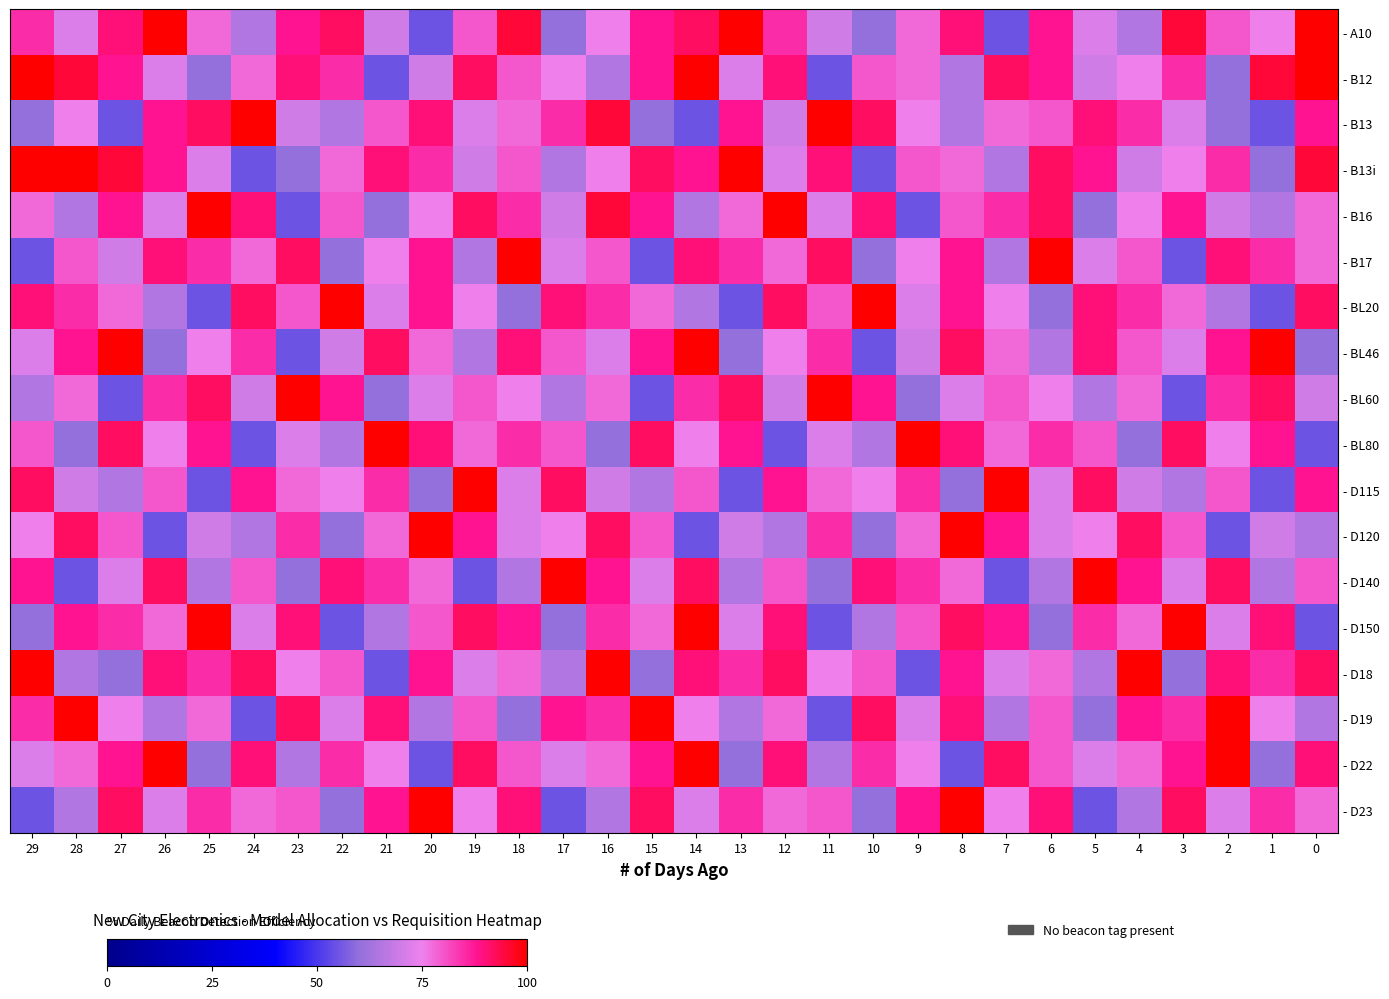

Reading left to right, what are all the values shown in this chart?

row_0: 29=85	28=72	27=90	26=100	25=78	24=65	23=88	22=92	21=70	20=55	19=80	18=95	17=60	16=75	15=88	14=92	13=100	12=85	11=70	10=60	9=78	8=90	7=55	6=88	5=72	4=65	3=95	2=80	1=75	0=100
row_1: 29=100	28=95	27=88	26=72	25=60	24=78	23=90	22=85	21=55	20=70	19=92	18=80	17=75	16=65	15=88	14=100	13=72	12=90	11=55	10=80	9=78	8=65	7=92	6=88	5=70	4=75	3=85	2=60	1=95	0=100
row_2: 29=60	28=75	27=55	26=88	25=92	24=100	23=70	22=65	21=80	20=90	19=72	18=78	17=85	16=95	15=60	14=55	13=88	12=70	11=100	10=92	9=75	8=65	7=78	6=80	5=90	4=85	3=72	2=60	1=55	0=88
row_3: 29=100	28=100	27=95	26=88	25=72	24=55	23=60	22=78	21=90	20=85	19=70	18=80	17=65	16=75	15=92	14=88	13=100	12=72	11=90	10=55	9=80	8=78	7=65	6=92	5=88	4=70	3=75	2=85	1=60	0=95
row_4: 29=78	28=65	27=88	26=72	25=100	24=90	23=55	22=80	21=60	20=75	19=92	18=85	17=70	16=95	15=88	14=65	13=78	12=100	11=72	10=90	9=55	8=80	7=85	6=92	5=60	4=75	3=88	2=70	1=65	0=78
row_5: 29=55	28=80	27=70	26=90	25=85	24=78	23=92	22=60	21=75	20=88	19=65	18=100	17=72	16=80	15=55	14=90	13=85	12=78	11=92	10=60	9=75	8=88	7=65	6=100	5=72	4=80	3=55	2=90	1=85	0=78
row_6: 29=90	28=85	27=78	26=65	25=55	24=92	23=80	22=100	21=72	20=88	19=75	18=60	17=90	16=85	15=78	14=65	13=55	12=92	11=80	10=100	9=72	8=88	7=75	6=60	5=90	4=85	3=78	2=65	1=55	0=92
row_7: 29=72	28=88	27=100	26=60	25=75	24=85	23=55	22=70	21=92	20=78	19=65	18=90	17=80	16=72	15=88	14=100	13=60	12=75	11=85	10=55	9=70	8=92	7=78	6=65	5=90	4=80	3=72	2=88	1=100	0=60
row_8: 29=65	28=78	27=55	26=85	25=92	24=70	23=100	22=88	21=60	20=72	19=80	18=75	17=65	16=78	15=55	14=85	13=92	12=70	11=100	10=88	9=60	8=72	7=80	6=75	5=65	4=78	3=55	2=85	1=92	0=70
row_9: 29=80	28=60	27=92	26=75	25=88	24=55	23=72	22=65	21=100	20=90	19=78	18=85	17=80	16=60	15=92	14=75	13=88	12=55	11=72	10=65	9=100	8=90	7=78	6=85	5=80	4=60	3=92	2=75	1=88	0=55
row_10: 29=92	28=70	27=65	26=80	25=55	24=88	23=78	22=75	21=85	20=60	19=100	18=72	17=92	16=70	15=65	14=80	13=55	12=88	11=78	10=75	9=85	8=60	7=100	6=72	5=92	4=70	3=65	2=80	1=55	0=88
row_11: 29=75	28=92	27=80	26=55	25=70	24=65	23=85	22=60	21=78	20=100	19=88	18=72	17=75	16=92	15=80	14=55	13=70	12=65	11=85	10=60	9=78	8=100	7=88	6=72	5=75	4=92	3=80	2=55	1=70	0=65
row_12: 29=88	28=55	27=72	26=92	25=65	24=80	23=60	22=90	21=85	20=78	19=55	18=65	17=100	16=88	15=72	14=92	13=65	12=80	11=60	10=90	9=85	8=78	7=55	6=65	5=100	4=88	3=72	2=92	1=65	0=80
row_13: 29=60	28=88	27=85	26=78	25=100	24=72	23=90	22=55	21=65	20=80	19=92	18=88	17=60	16=85	15=78	14=100	13=72	12=90	11=55	10=65	9=80	8=92	7=88	6=60	5=85	4=78	3=100	2=72	1=90	0=55
row_14: 29=100	28=65	27=60	26=90	25=85	24=92	23=75	22=80	21=55	20=88	19=72	18=78	17=65	16=100	15=60	14=90	13=85	12=92	11=75	10=80	9=55	8=88	7=72	6=78	5=65	4=100	3=60	2=90	1=85	0=92
row_15: 29=85	28=100	27=75	26=65	25=78	24=55	23=92	22=72	21=90	20=65	19=80	18=60	17=88	16=85	15=100	14=75	13=65	12=78	11=55	10=92	9=72	8=90	7=65	6=80	5=60	4=88	3=85	2=100	1=75	0=65
row_16: 29=72	28=78	27=88	26=100	25=60	24=90	23=65	22=85	21=75	20=55	19=92	18=80	17=72	16=78	15=88	14=100	13=60	12=90	11=65	10=85	9=75	8=55	7=92	6=80	5=72	4=78	3=88	2=100	1=60	0=90
row_17: 29=55	28=65	27=92	26=72	25=85	24=78	23=80	22=60	21=88	20=100	19=75	18=90	17=55	16=65	15=92	14=72	13=85	12=78	11=80	10=60	9=88	8=100	7=75	6=90	5=55	4=65	3=92	2=72	1=85	0=78